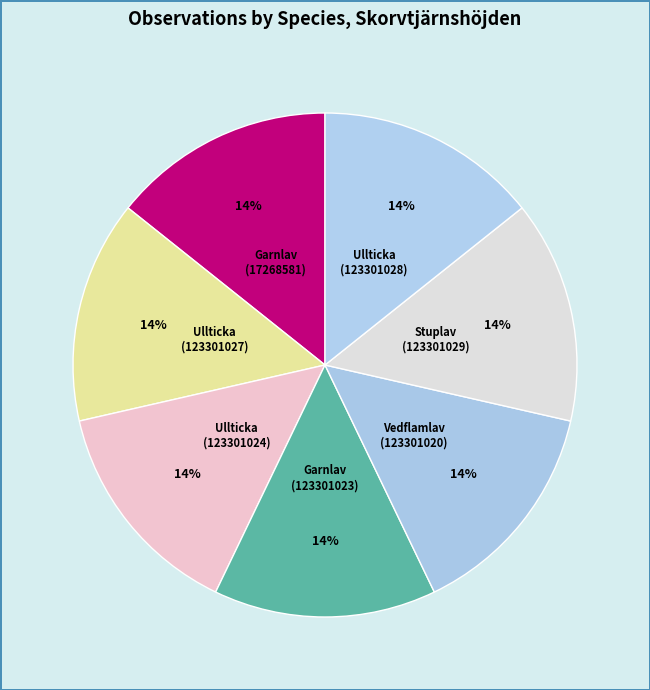

How many slices are in this pie chart?

7